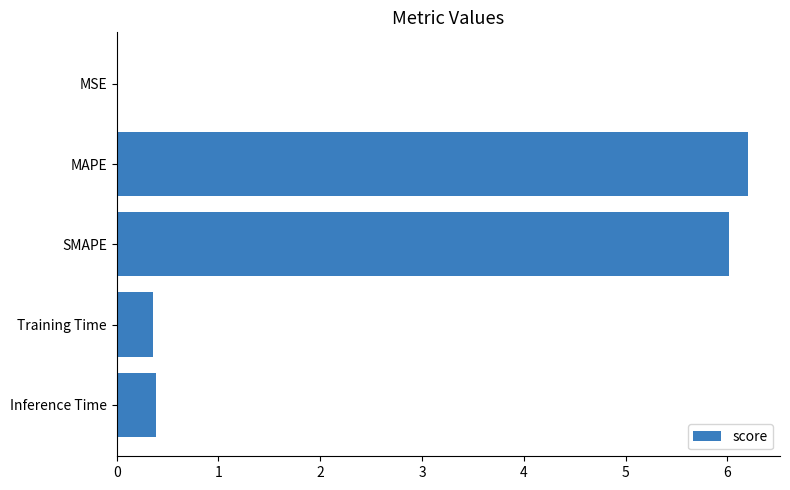

The chart shows a value of 6.0 at SMAPE. True or false?

True